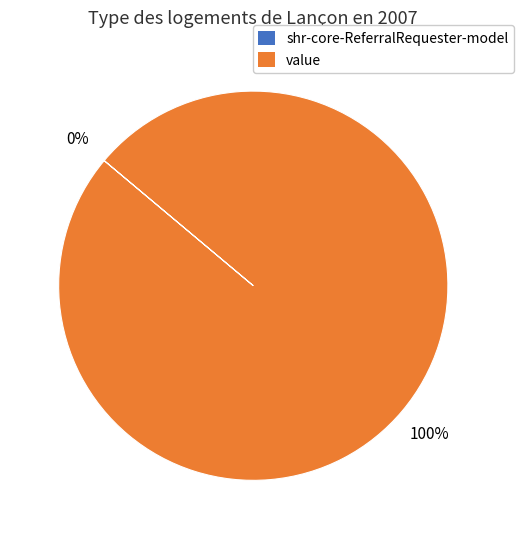

How many slices are in this pie chart?

2